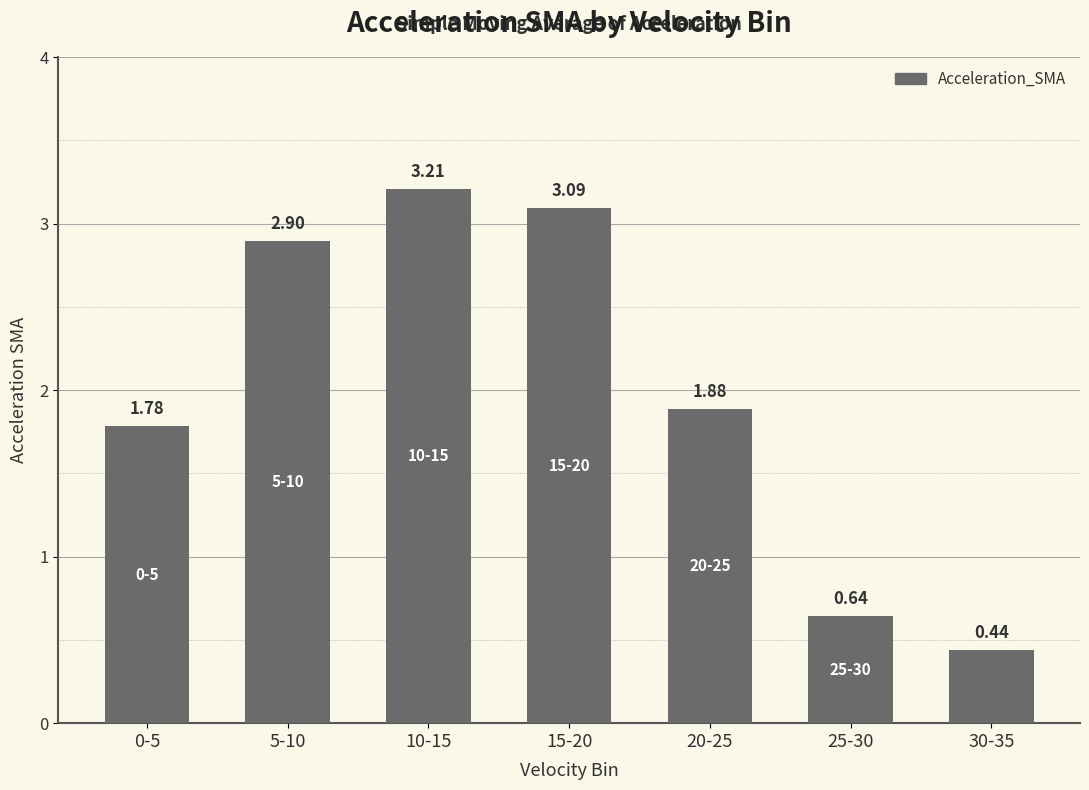

Between 20-25 and 5-10, which is larger?

5-10